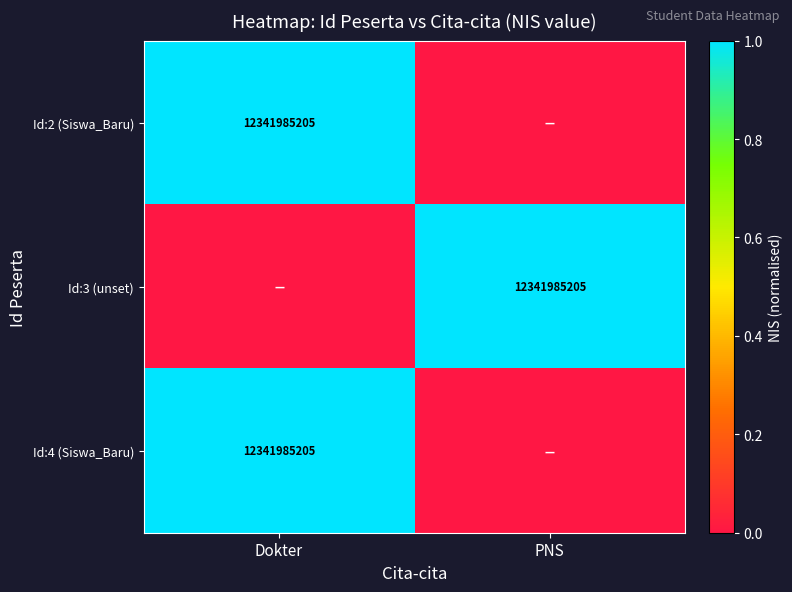

True or false: Id:2 (Siswa_Baru) has a value of 5590019047 at Dokter.

False